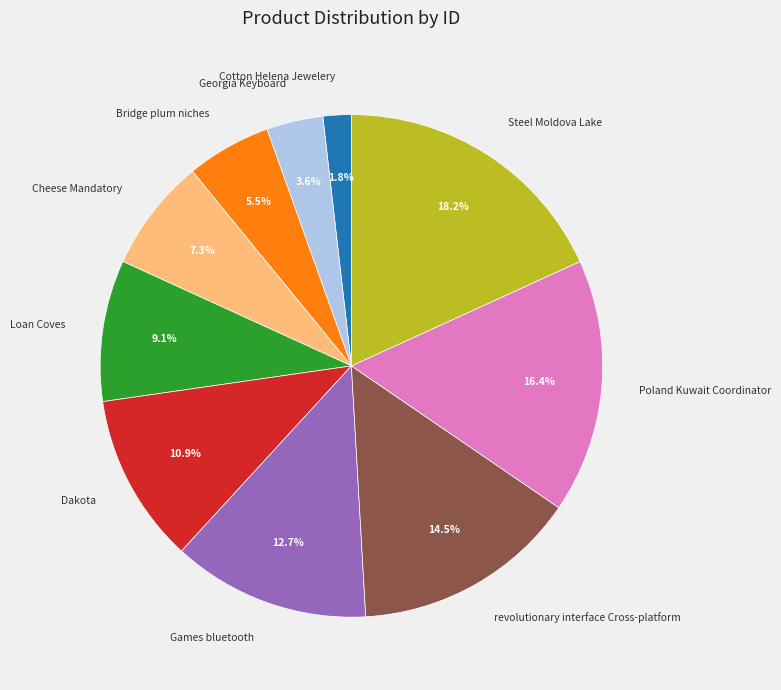

To the nearest percent, what is the combined percentage of revolutionary interface Cross-platform and Games bluetooth?

27%